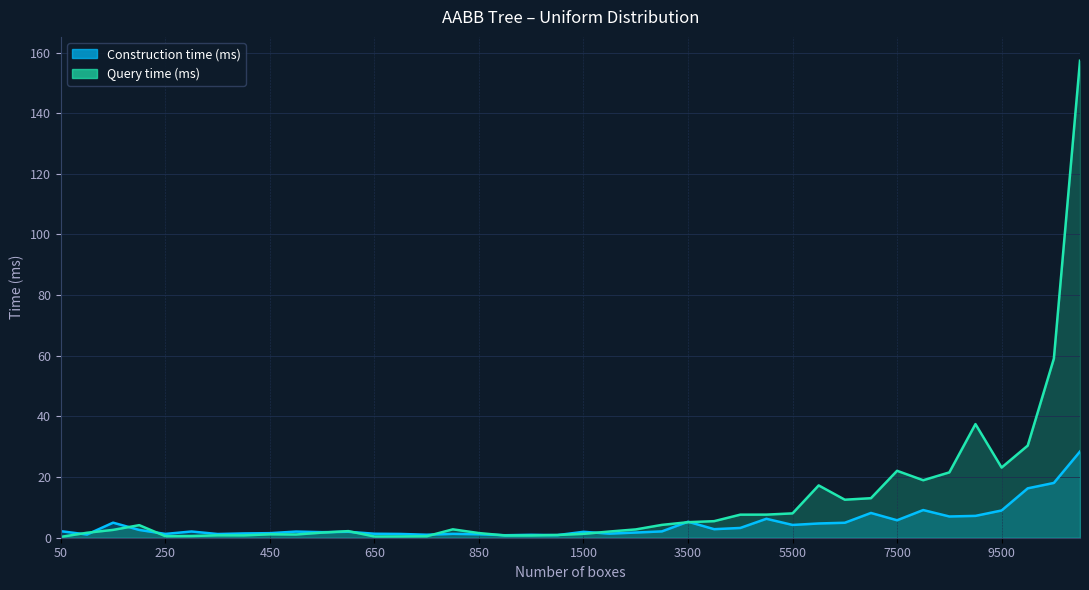

List the series in order of their overall mean, highest first.

Query time (ms), Construction time (ms)